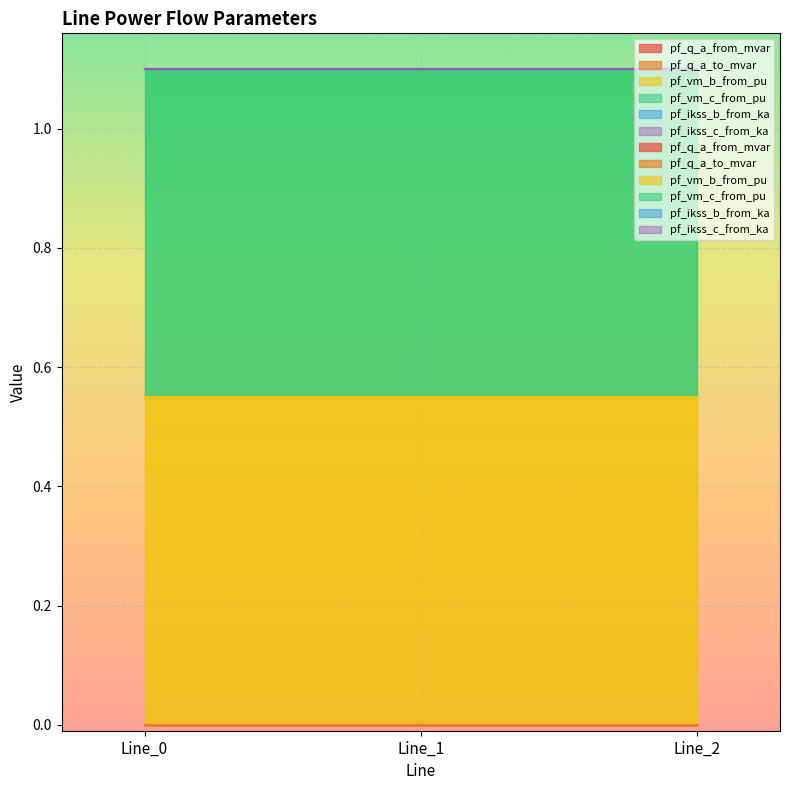

What is the total value across all series at Line_0?

1.1